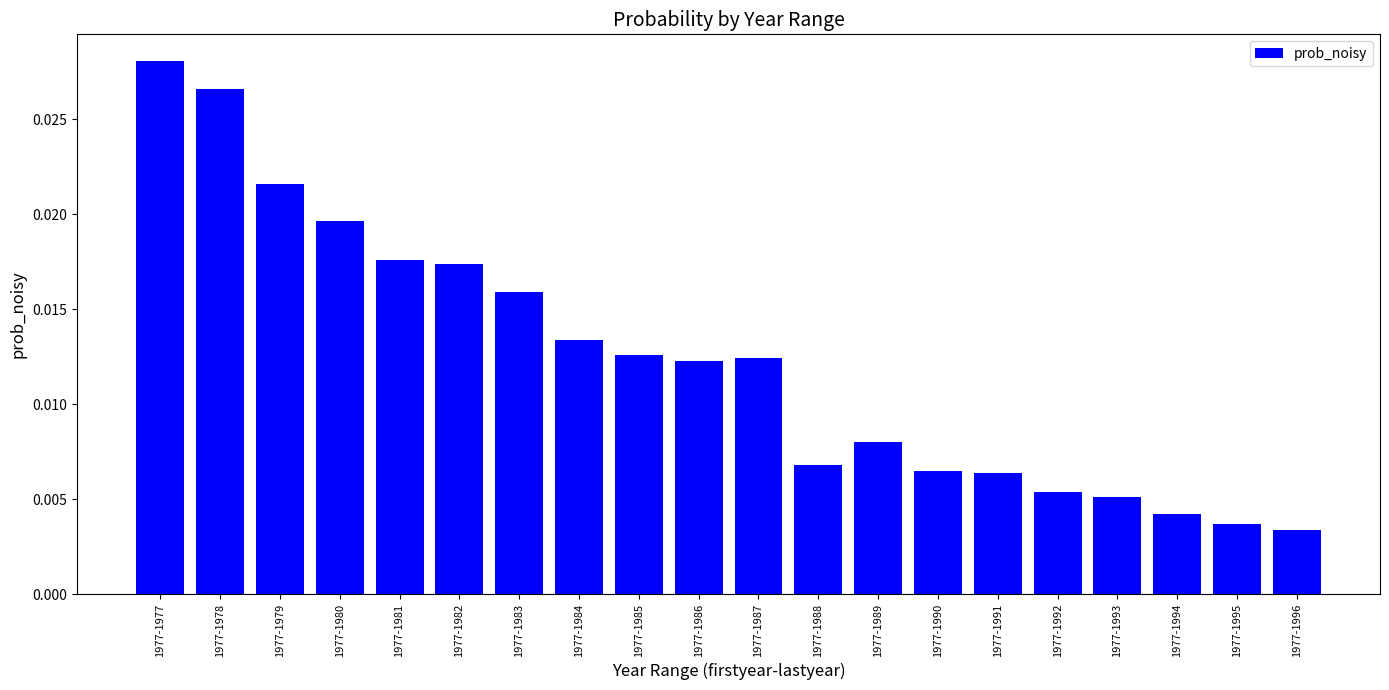

At which category does the chart reach its peak across all series?

1977-1977